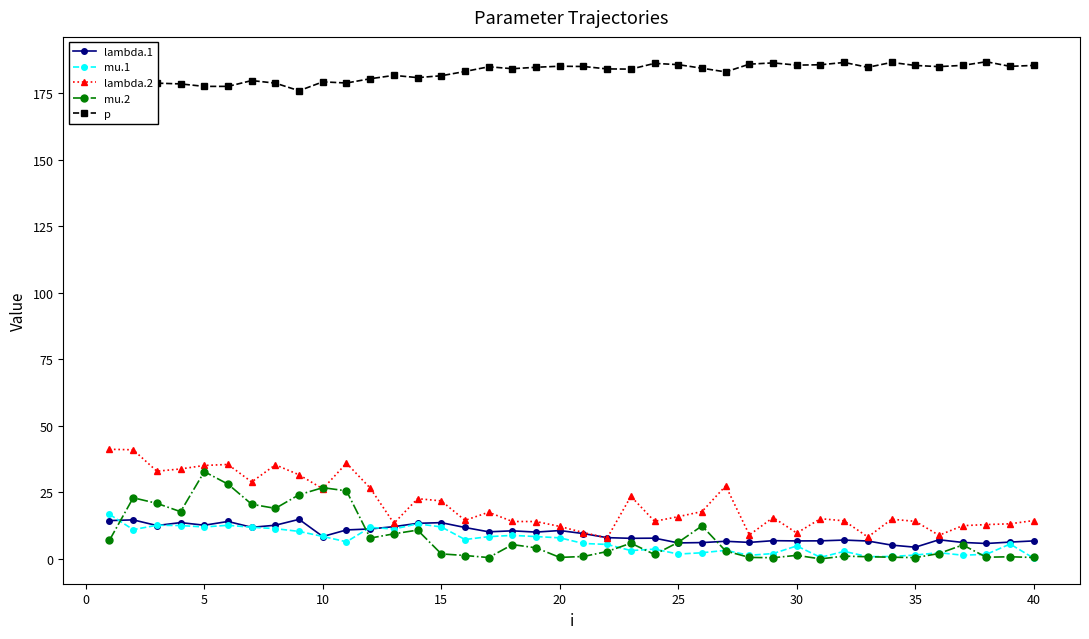

What is the highest value of the lambda.2 series?

41.2